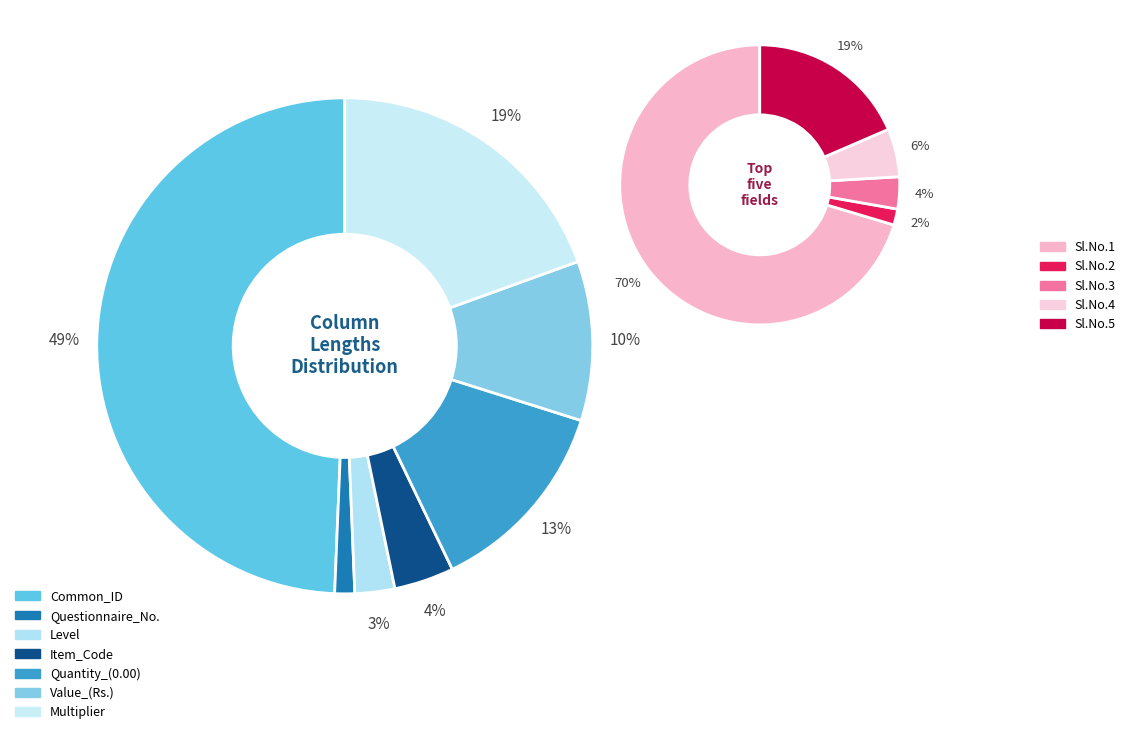

How many slices are in this pie chart?

7